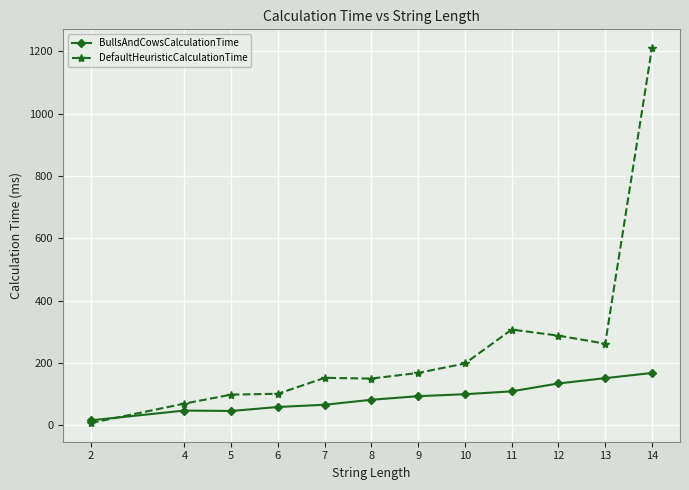

Which series has the largest total across all categories?

DefaultHeuristicCalculationTime